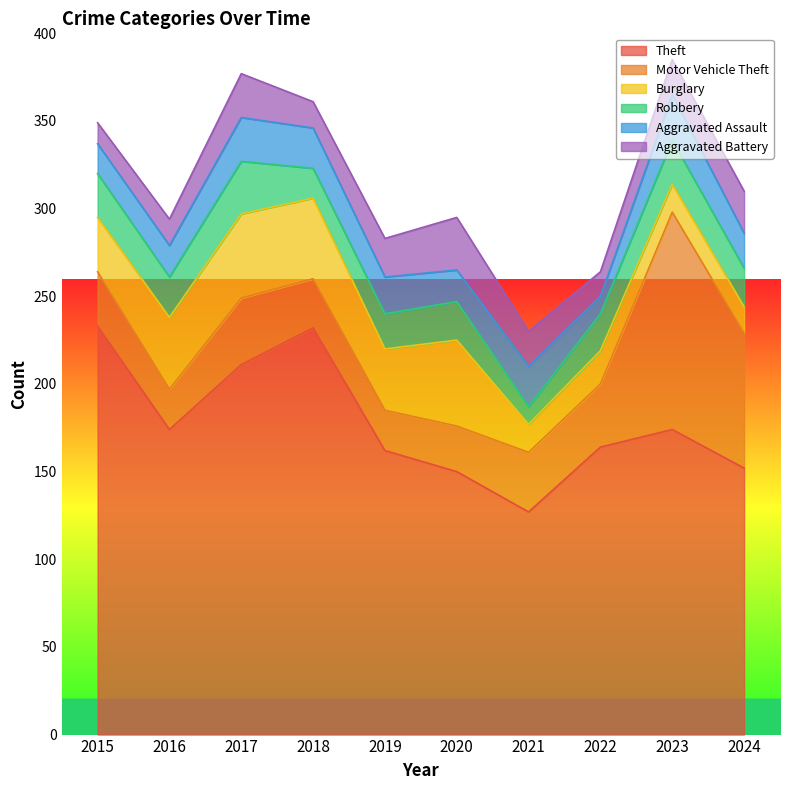

True or false: Theft and Robbery intersect in this chart.

False